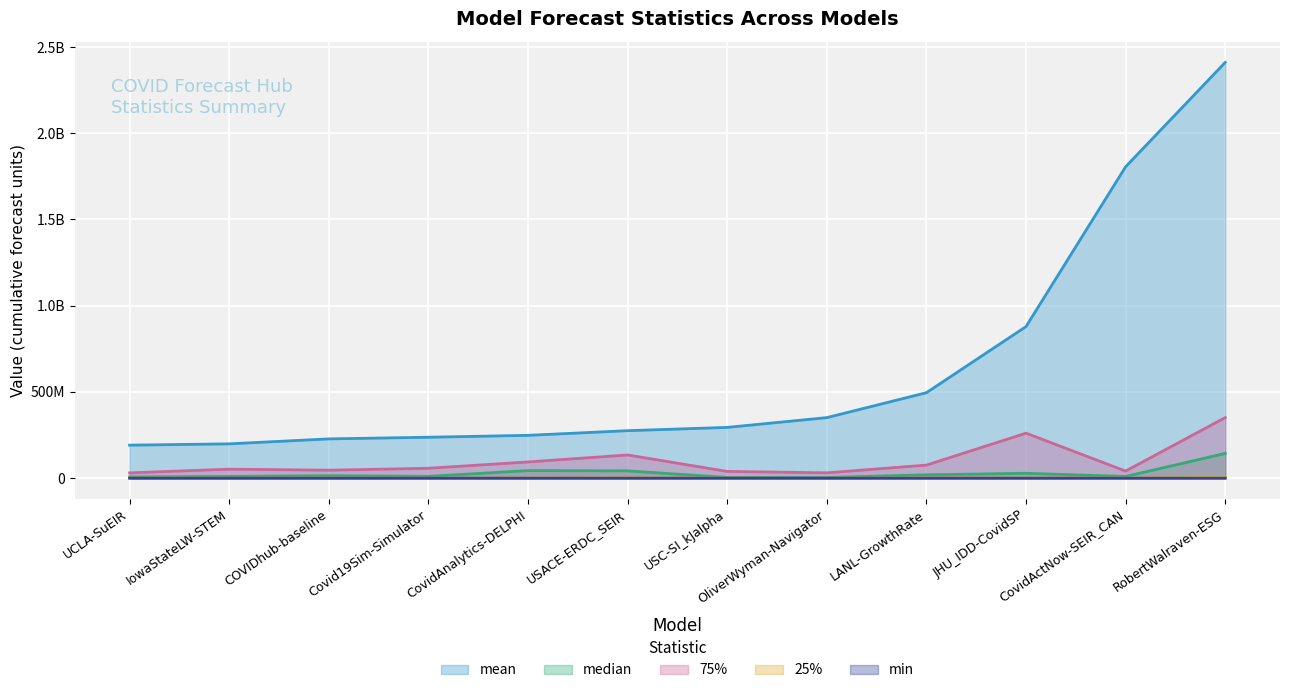

Is it true that 75% equals 116123740.4 at LANL-GrowthRate?

False